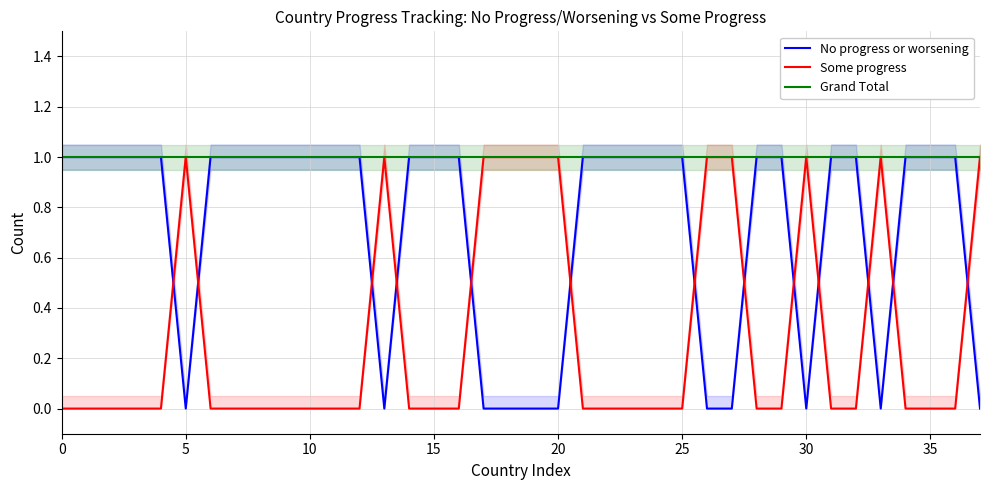

Is it true that Some progress equals 0 at 28?

True